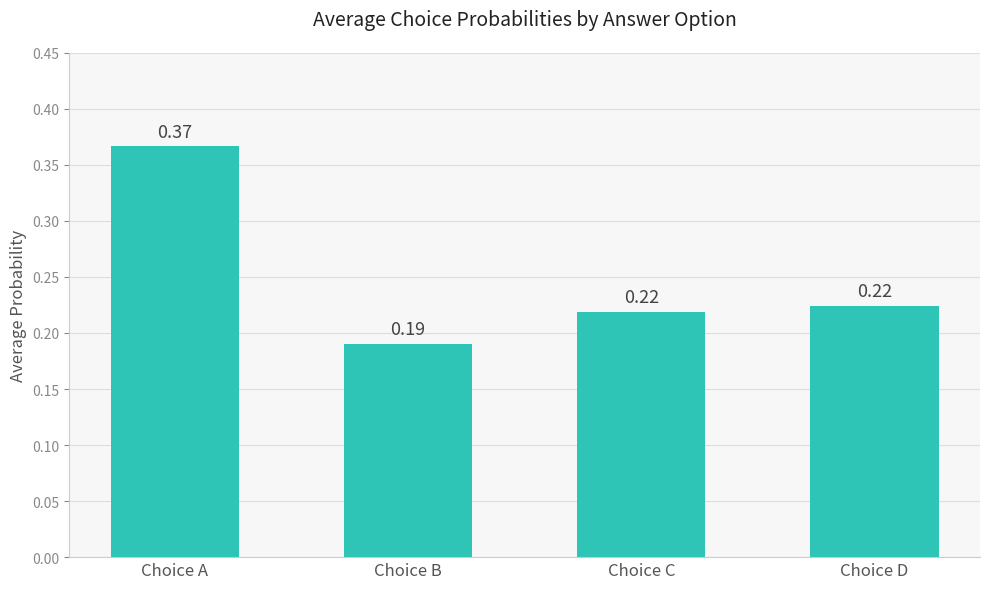

Which has a higher value, Choice D or Choice B?

Choice D